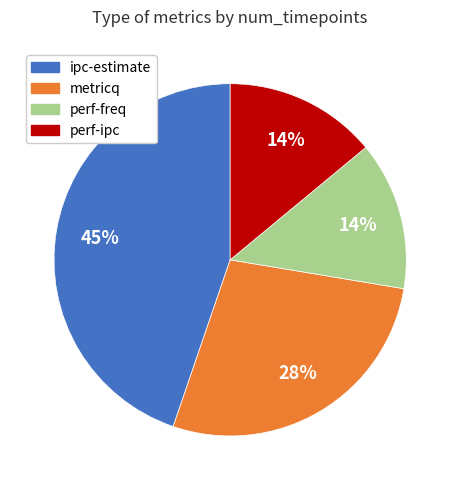

What percentage is the perf-ipc slice, to the nearest percent?

14%